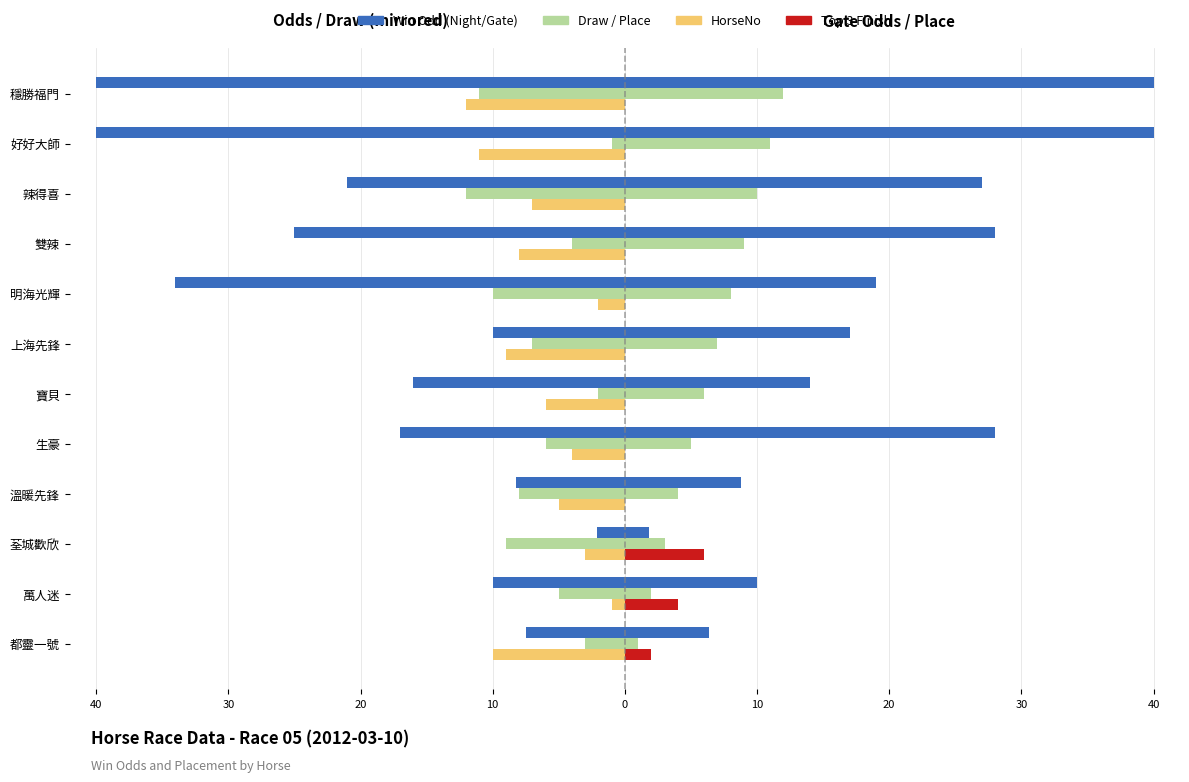

How many bars are there in total?

48